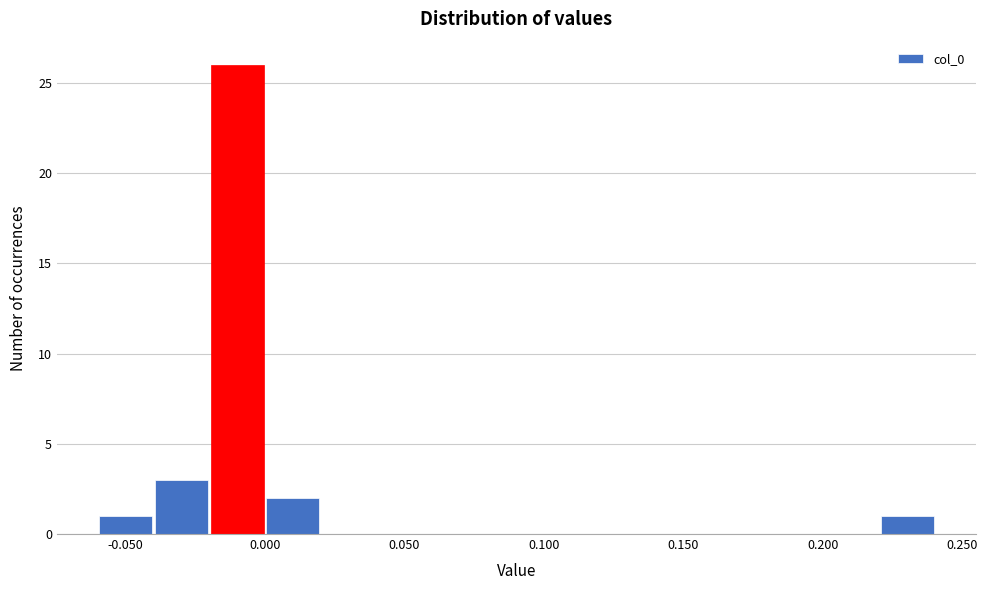

Over which range of the x-axis is the bar tallest?

-0.02 to 0.00